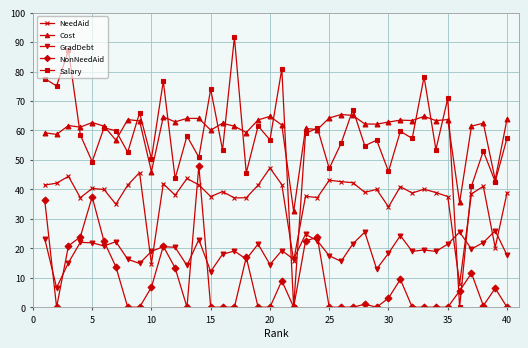

How many lines are shown in the chart?

5